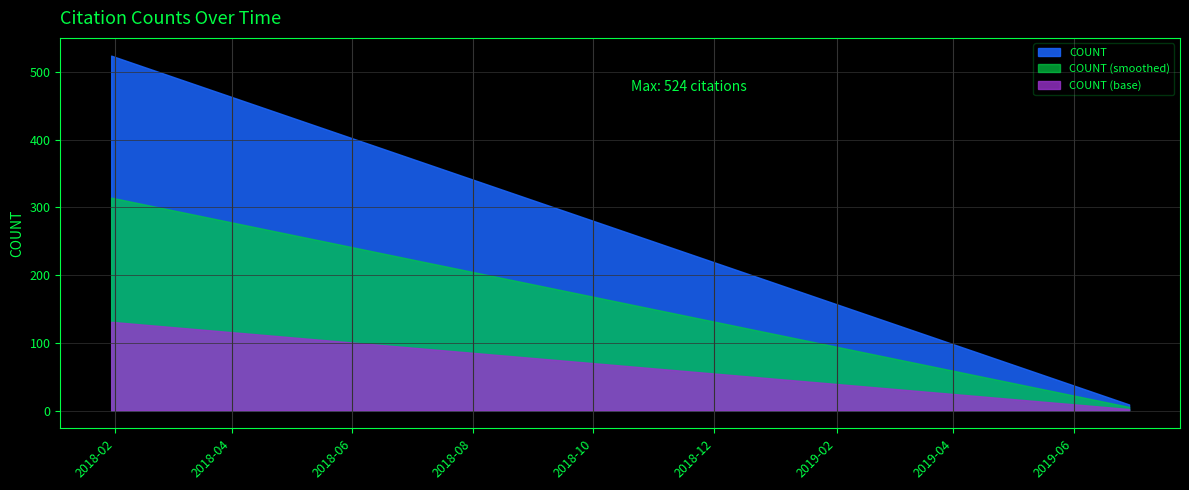

What is the difference between the second highest and minimum values?

252